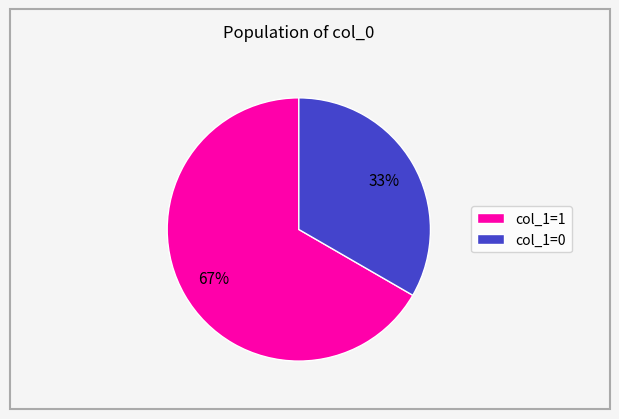

Is there any slice that represents more than half of the pie?

Yes